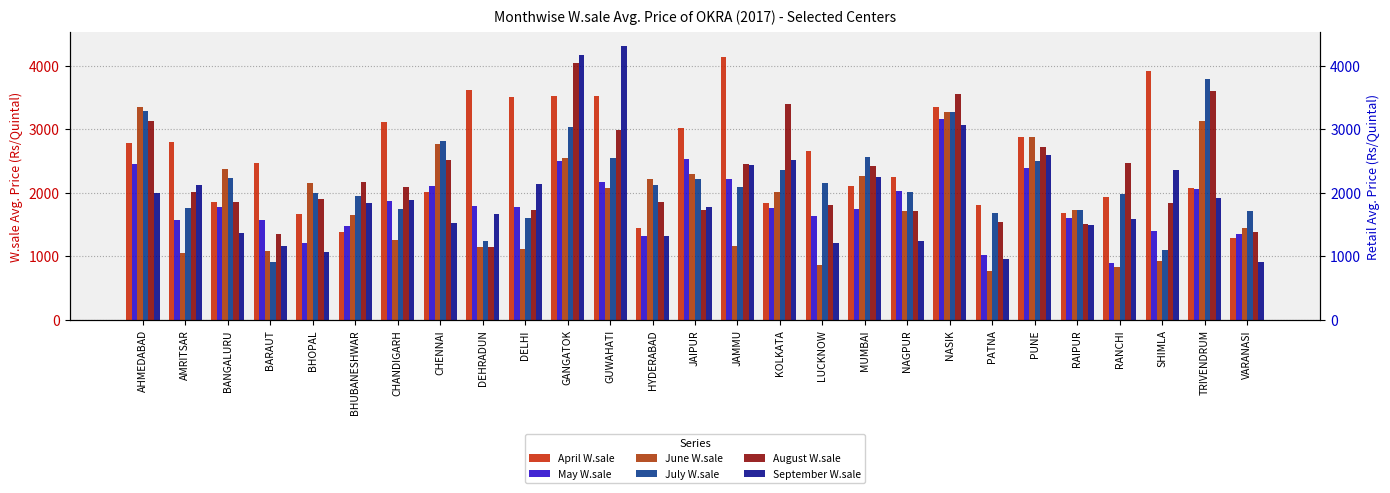

What is the label of the 7th bar from the right?

PATNA